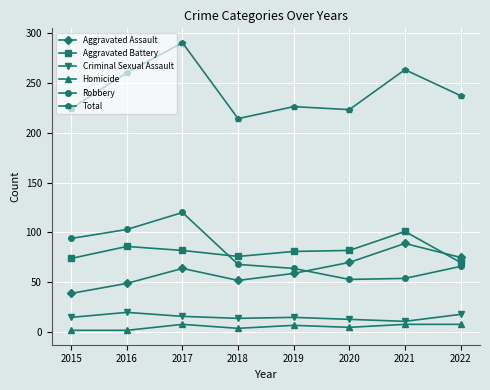

What is the lowest value of the Robbery series?

53